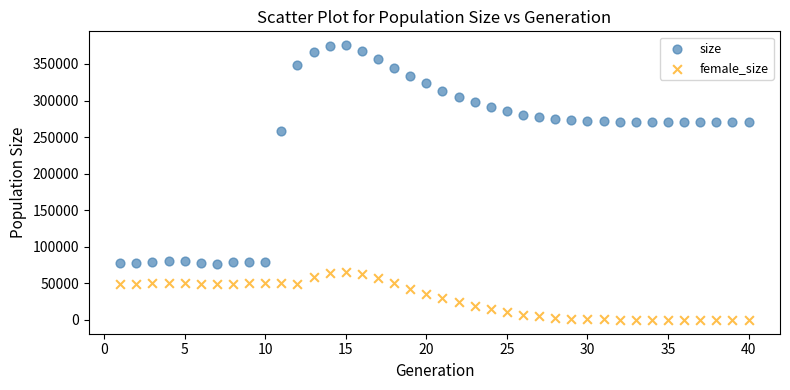

Which series reaches the maximum Y coordinate?

size